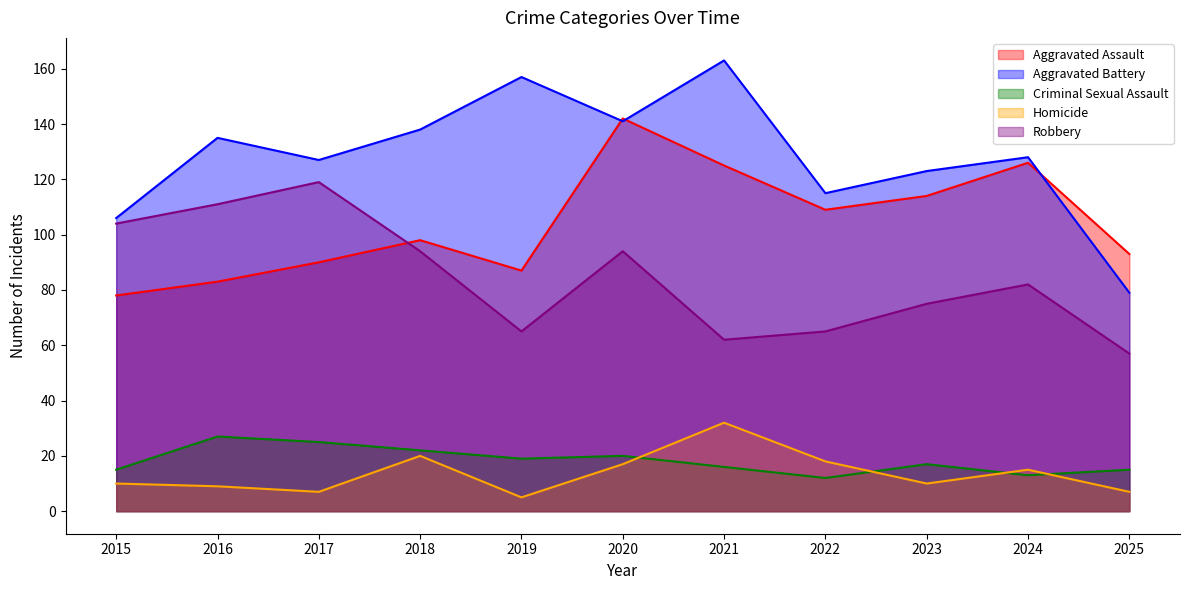

True or false: Robbery and Aggravated Assault intersect in this chart.

True